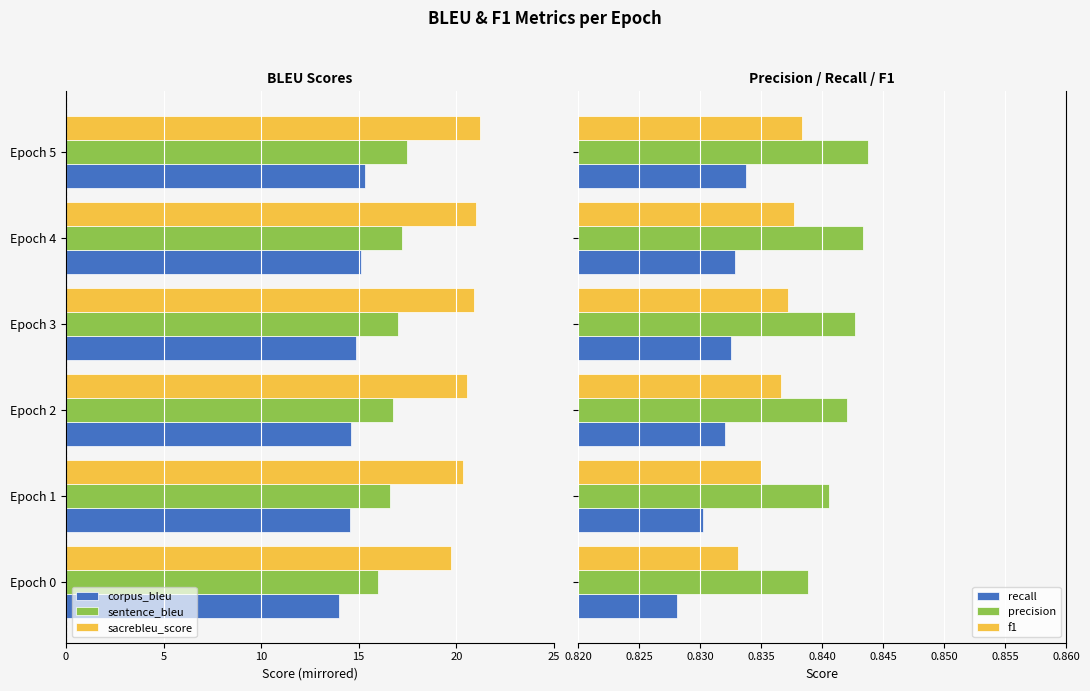

Reading left to right, what are all the values shown in this chart?

corpus_bleu: -14.0	-14.6	-14.6	-14.9	-15.1	-15.3
sentence_bleu: -16.0	-16.6	-16.8	-17.0	-17.2	-17.5
sacrebleu_score: -19.7	-20.4	-20.6	-20.9	-21.0	-21.2
recall: 0.8	0.8	0.8	0.8	0.8	0.8
precision: 0.8	0.8	0.8	0.8	0.8	0.8
f1: 0.8	0.8	0.8	0.8	0.8	0.8